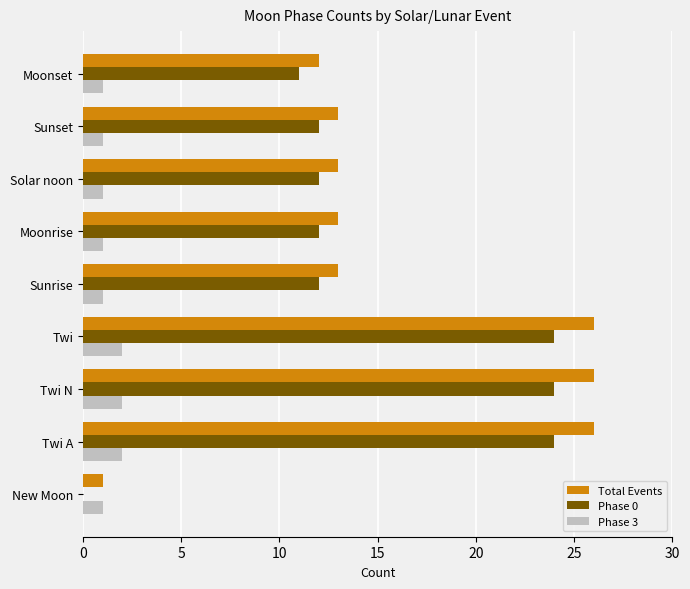

How many series are shown in this chart?

3